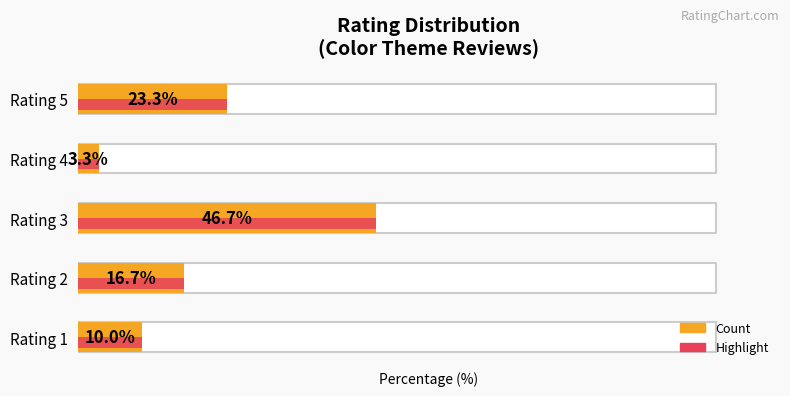

Is it true that the value at Rating 1 is 10.0?

True